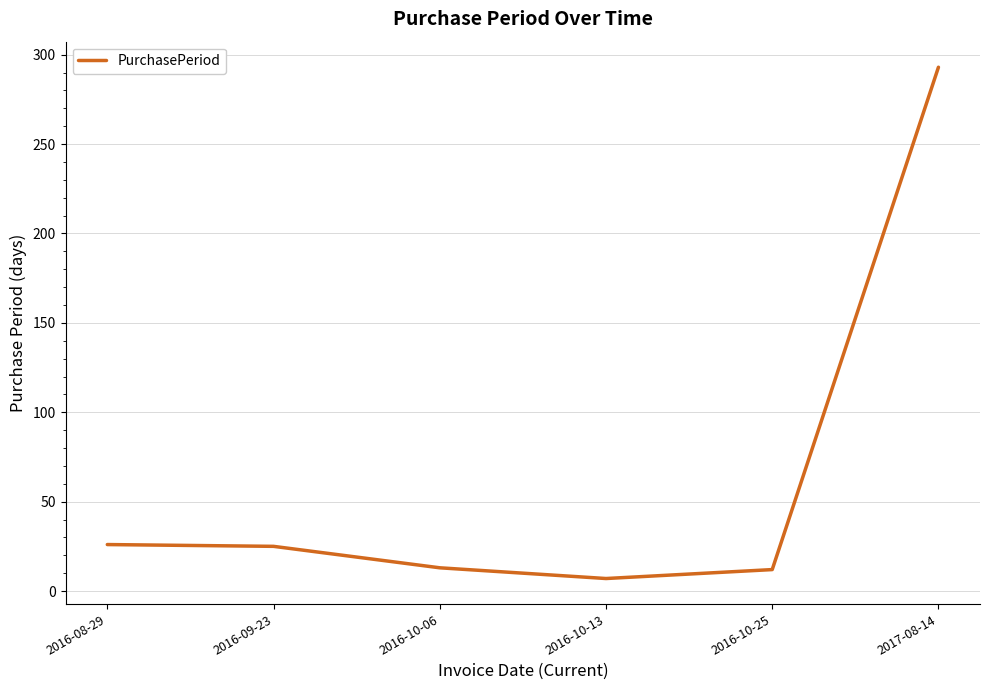

At which label does the data first exceed 25?

2016-08-29